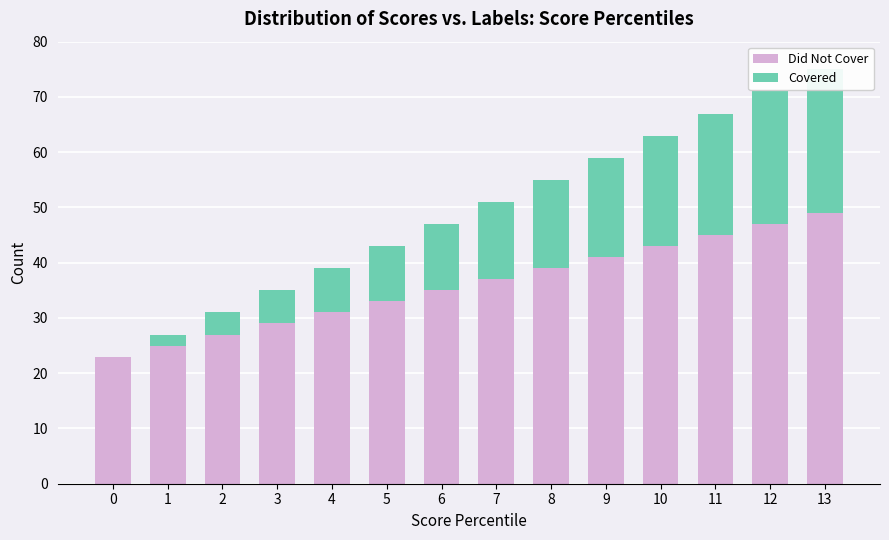

List the series in order of their peak value, lowest first.

Covered, Did Not Cover